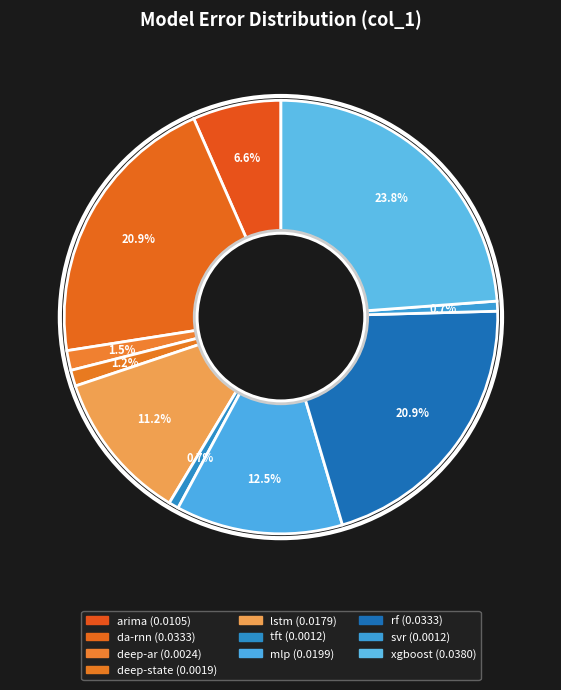

To the nearest percent, what percentage of the pie is arima?

7%